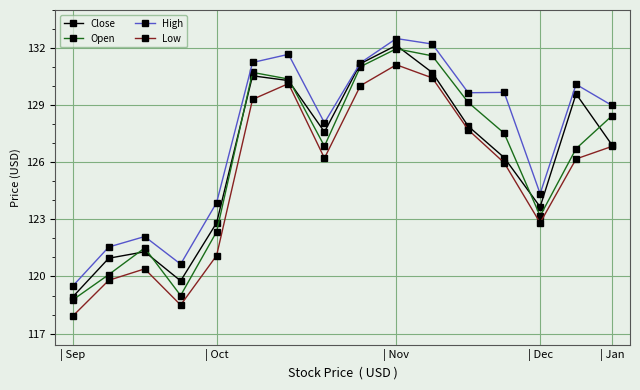

How many series are shown in this chart?

4